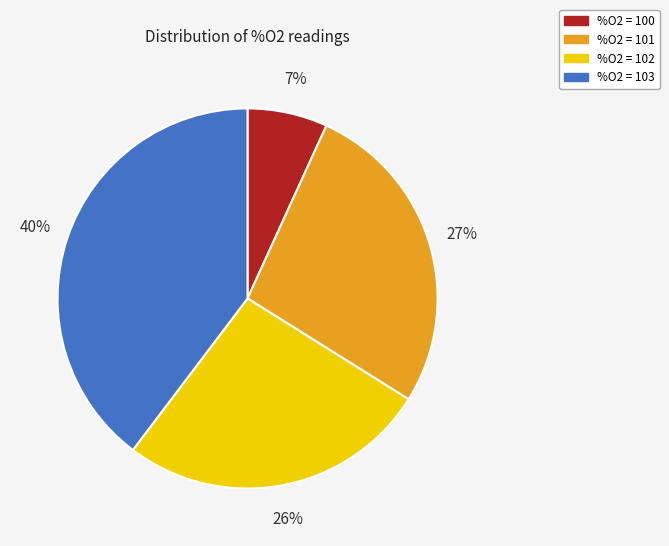

Does %O2 = 102 represent more than half of the total?

No